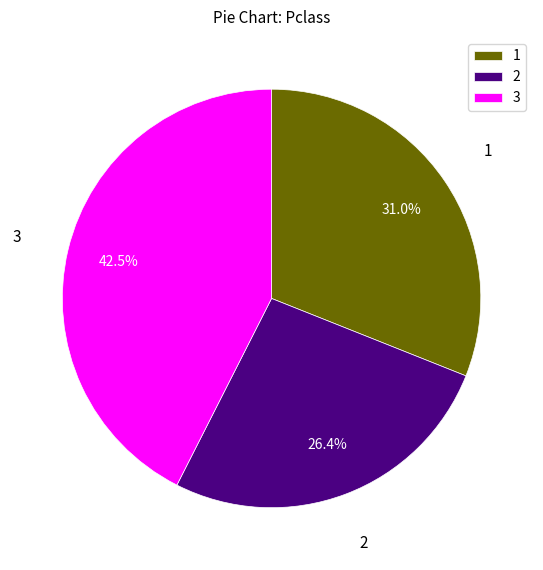

Count the number of slices in the pie.

3